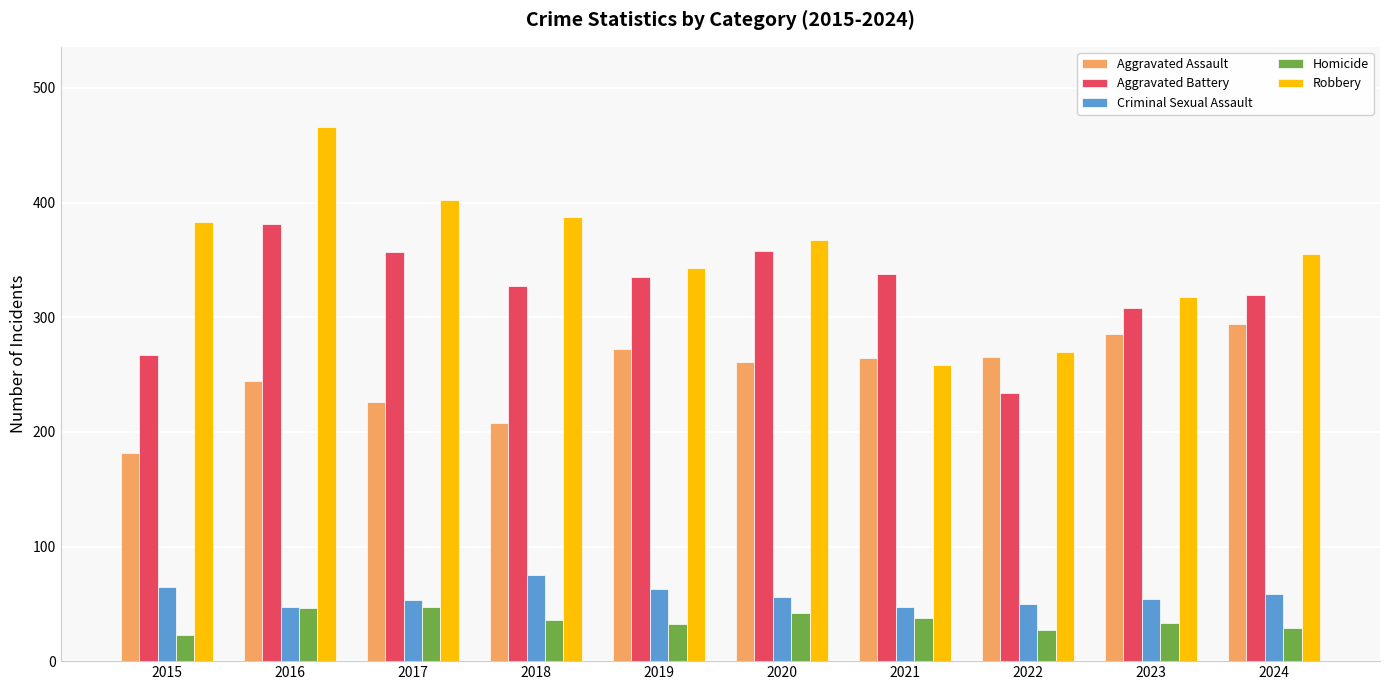

What is the sum of all Criminal Sexual Assault values?

569